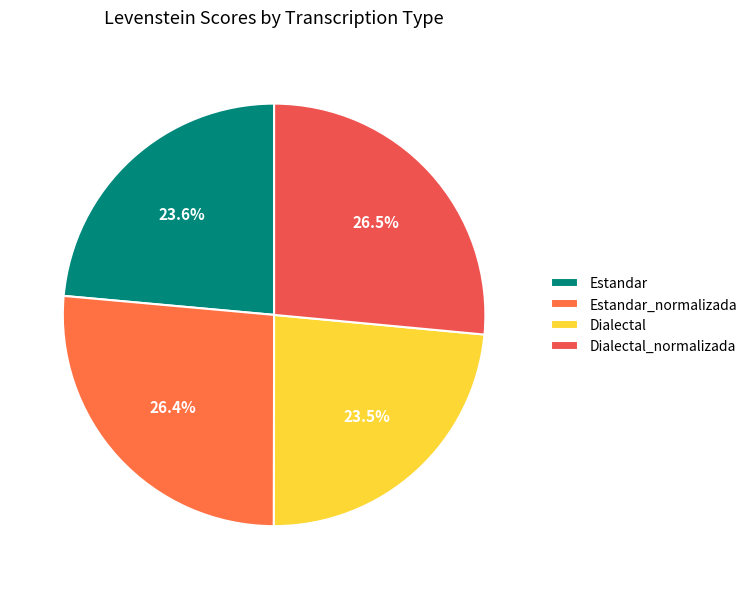

To the nearest percent, what is the combined percentage of Estandar and Estandar_normalizada?

50%